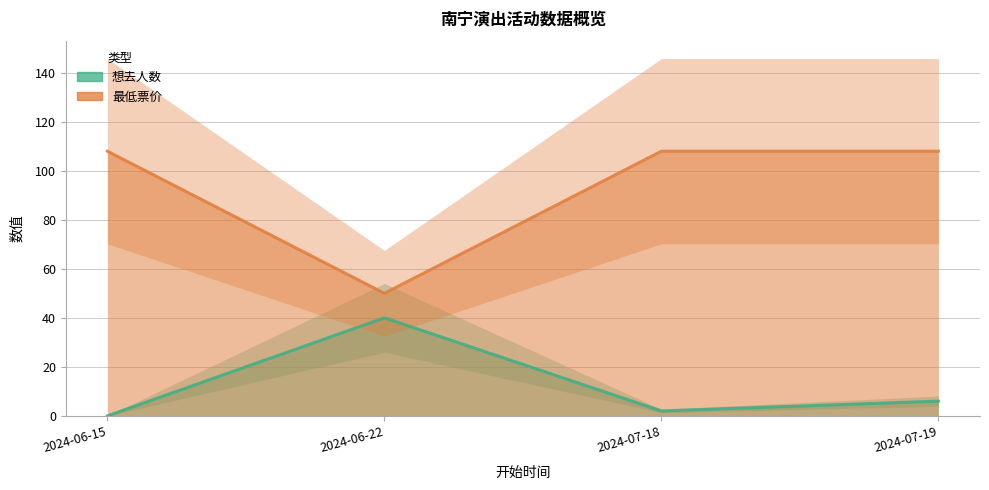

How many lines are shown in the chart?

2